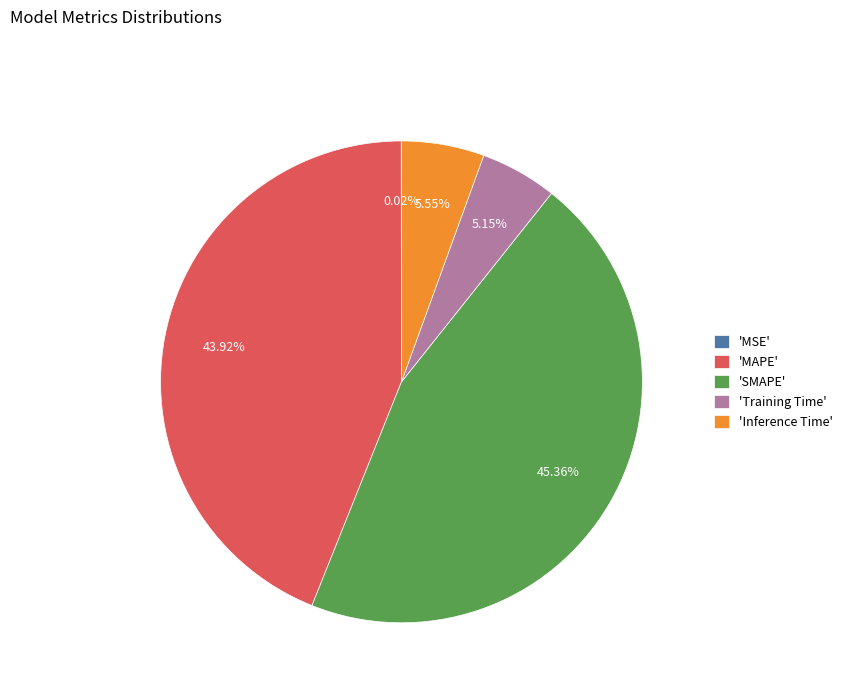

Is there a majority slice in this chart?

No